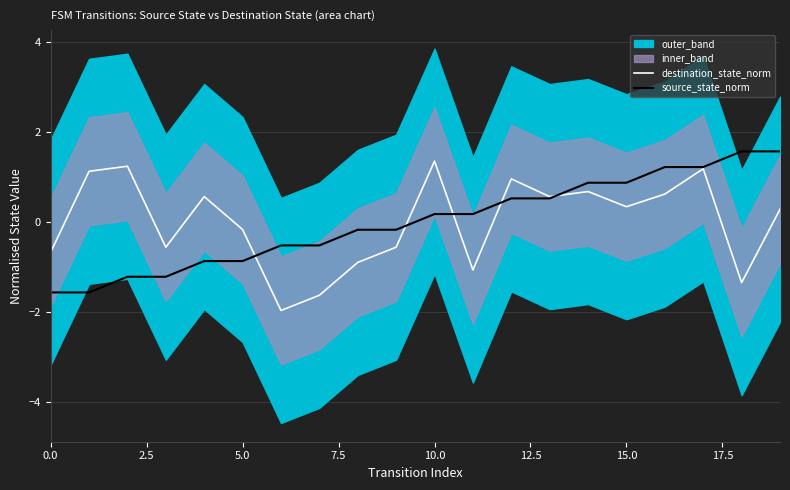

Where does the source_state_norm series first go above 0?

10.0